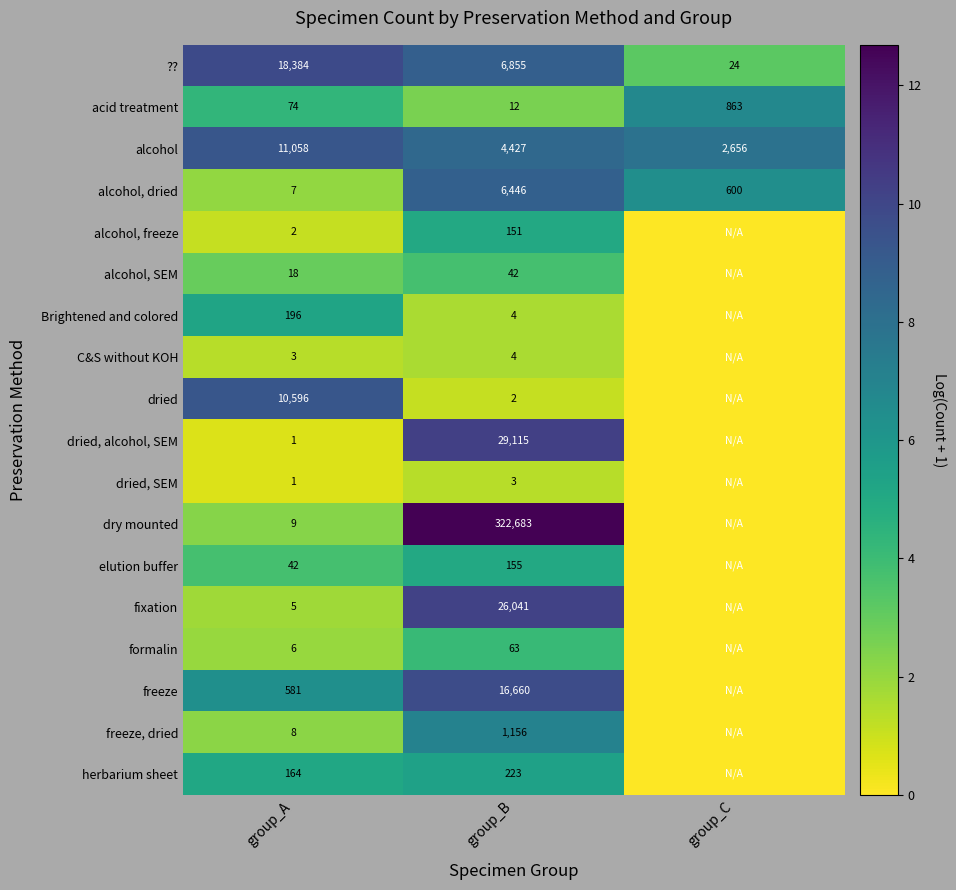

The value of freeze, dried at group_B is 1622. True or false?

False